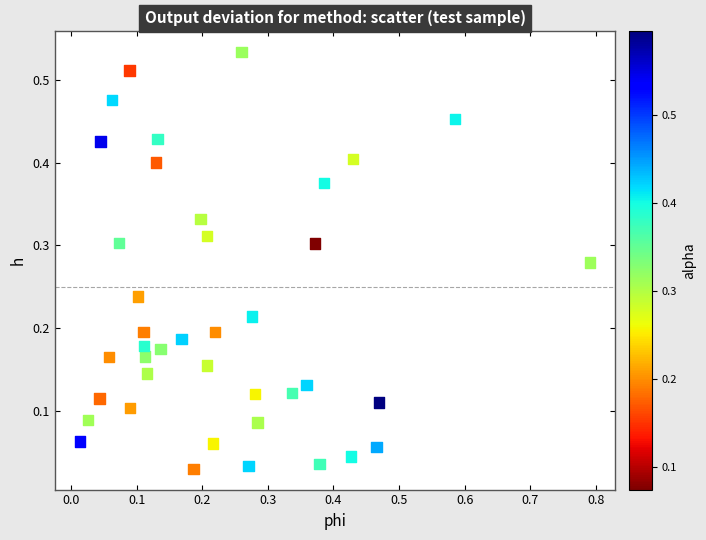

What is the range of X values (max minus min)?

0.8